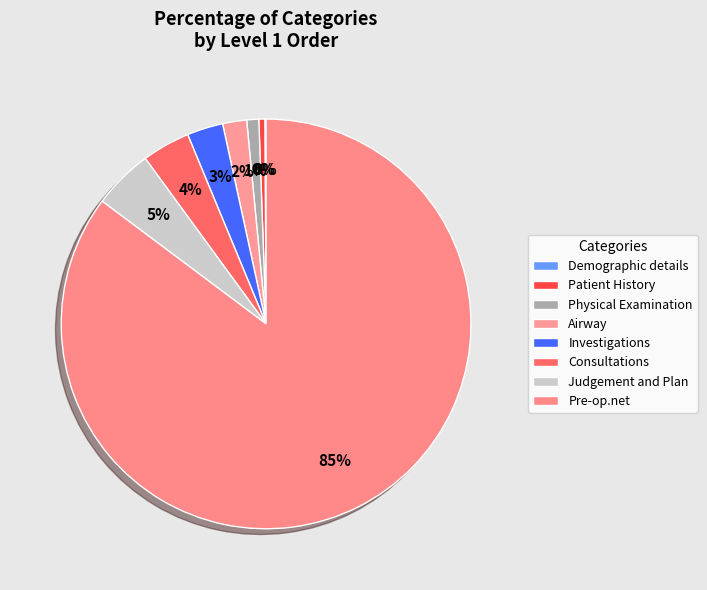

Combined, what portion of the pie is Judgement and Plan and Investigations?

7.6%